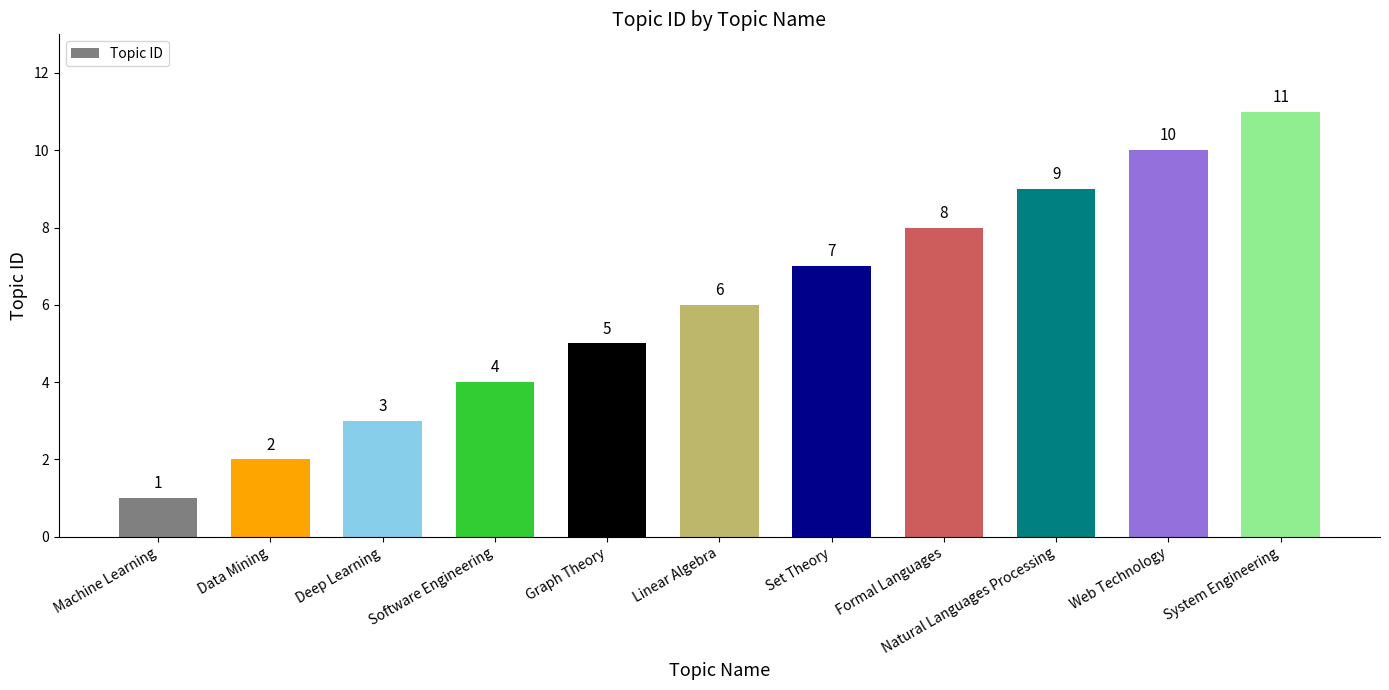

Rank the categories by value from highest to lowest.

System Engineering, Web Technology, Natural Languages Processing, Formal Languages, Set Theory, Linear Algebra, Graph Theory, Software Engineering, Deep Learning, Data Mining, Machine Learning